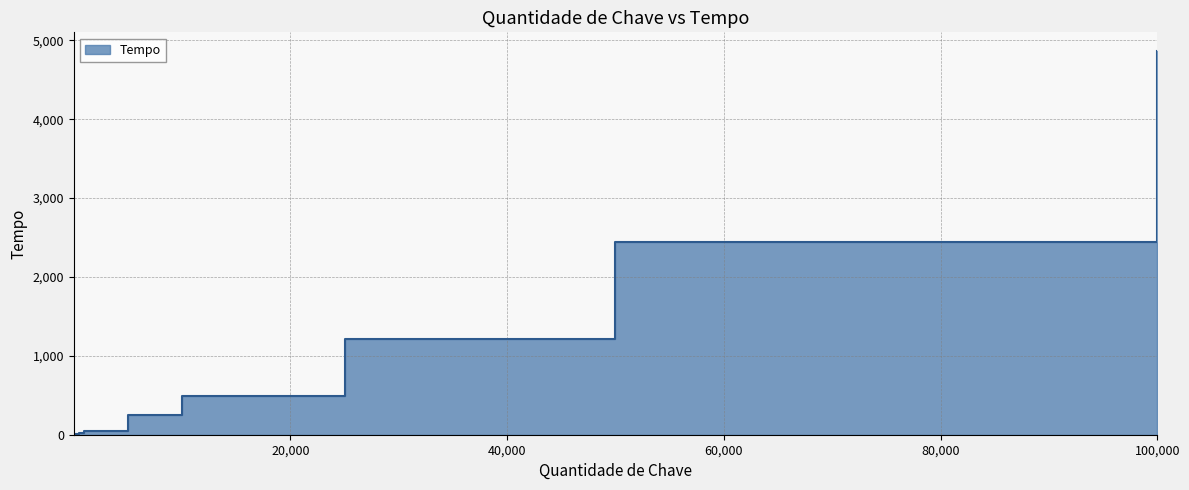

True or false: the data shows 15 at 1000.

False